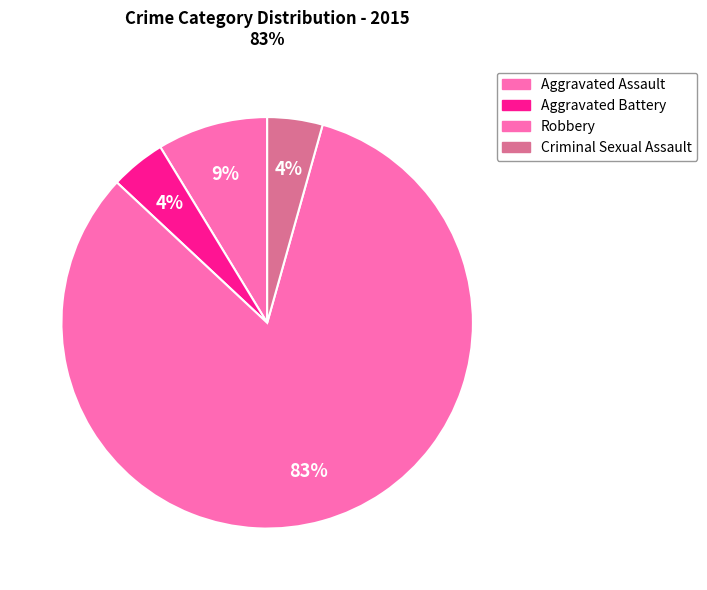

Is there a majority slice in this chart?

Yes